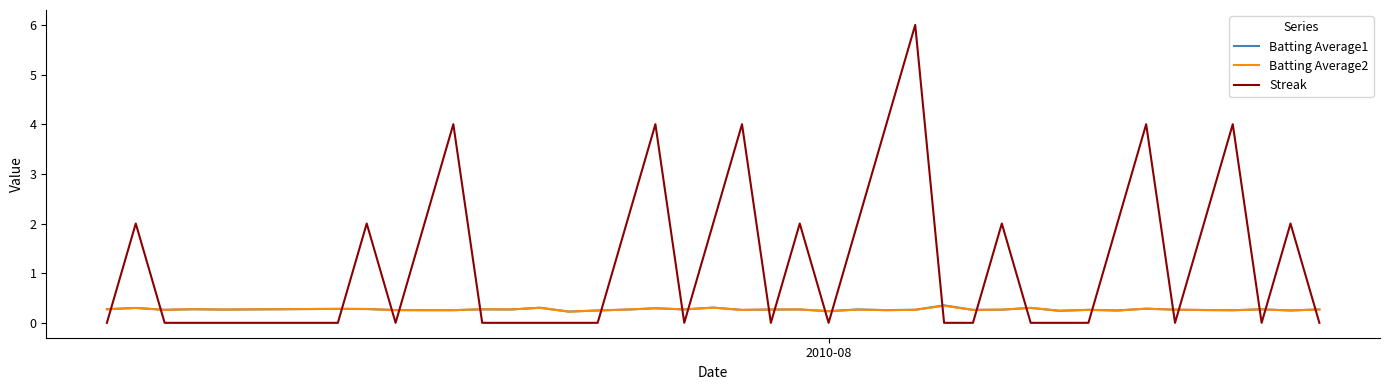

Which series has the widest spread of values?

Streak